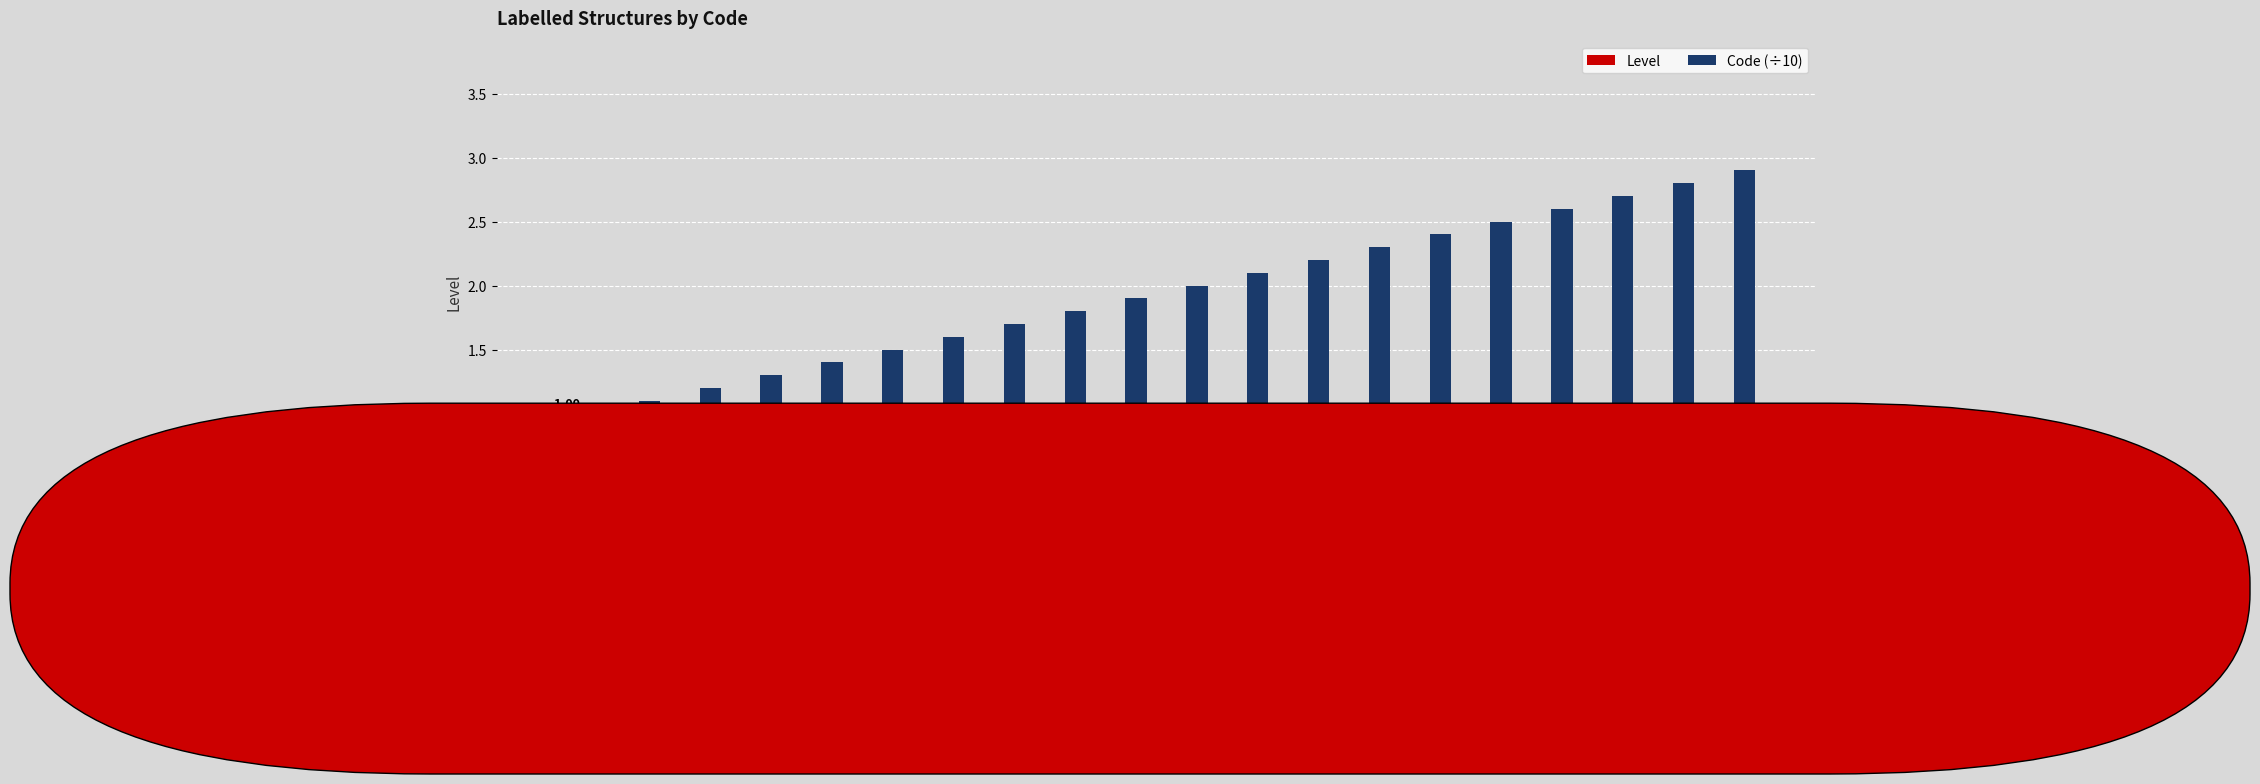

Is it true that Code (÷10) equals 1.0 at 28?

False